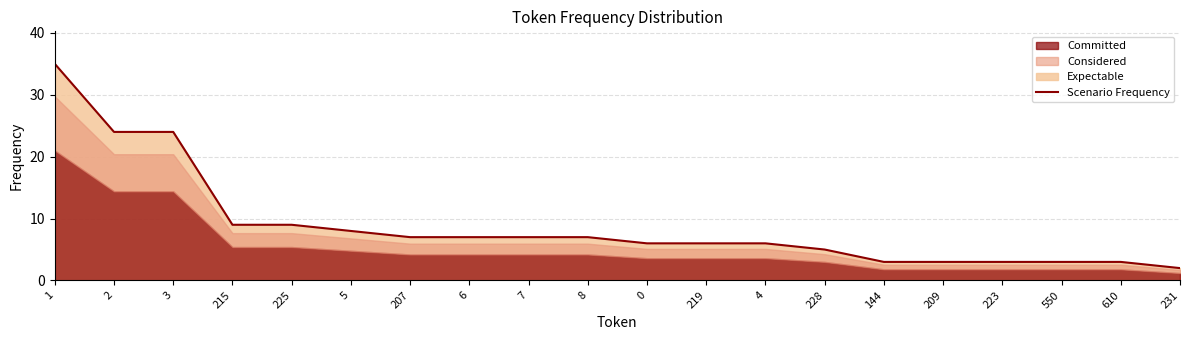

At which category does the chart reach its minimum across all series?

231